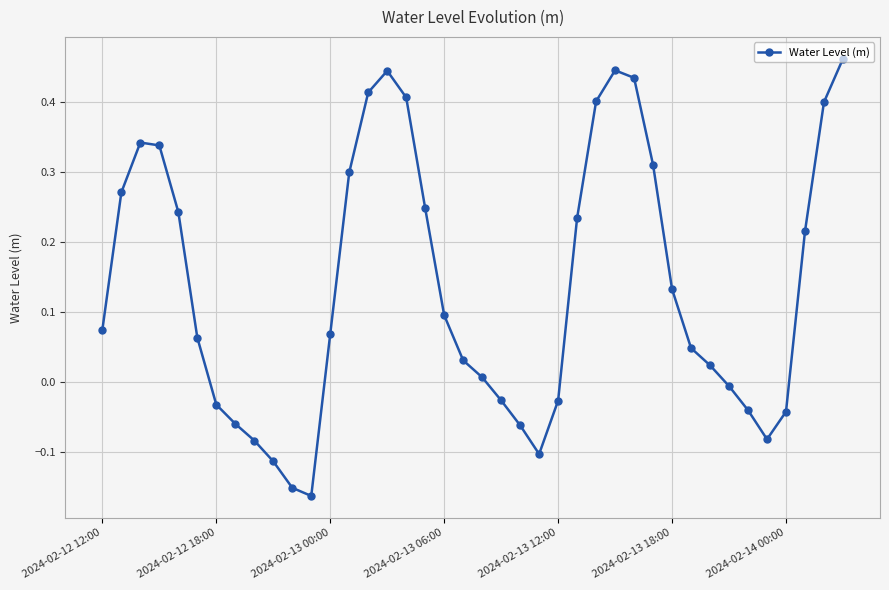

What is the sum of all values?

5.5